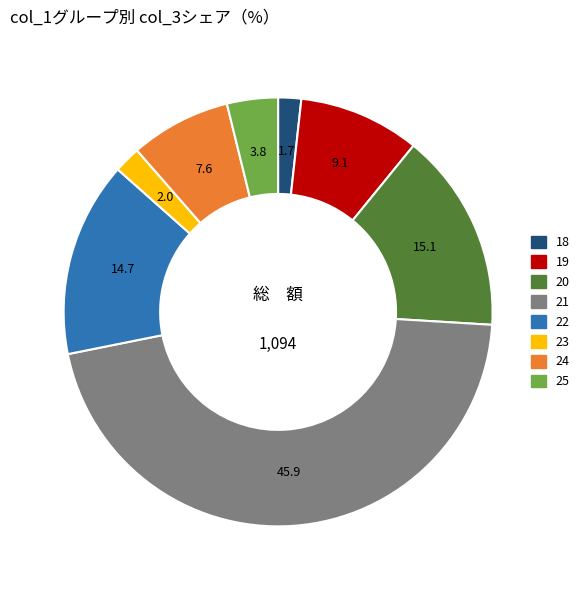

Does any single category account for the majority?

No